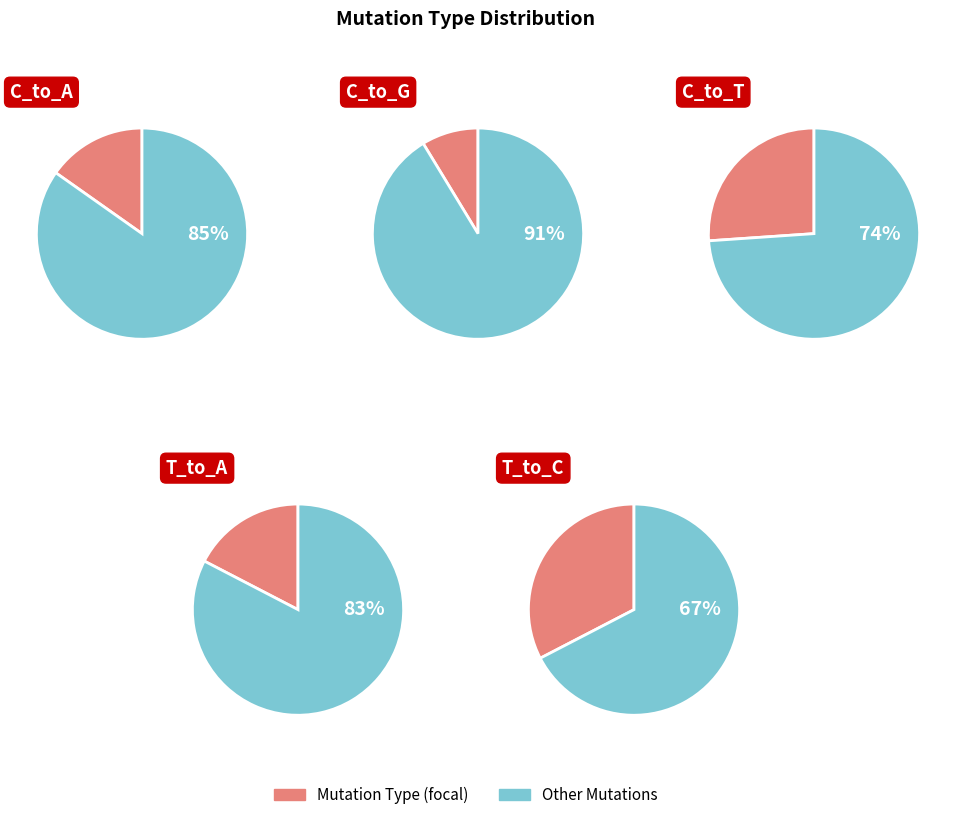

Does any single category account for the majority?

Yes